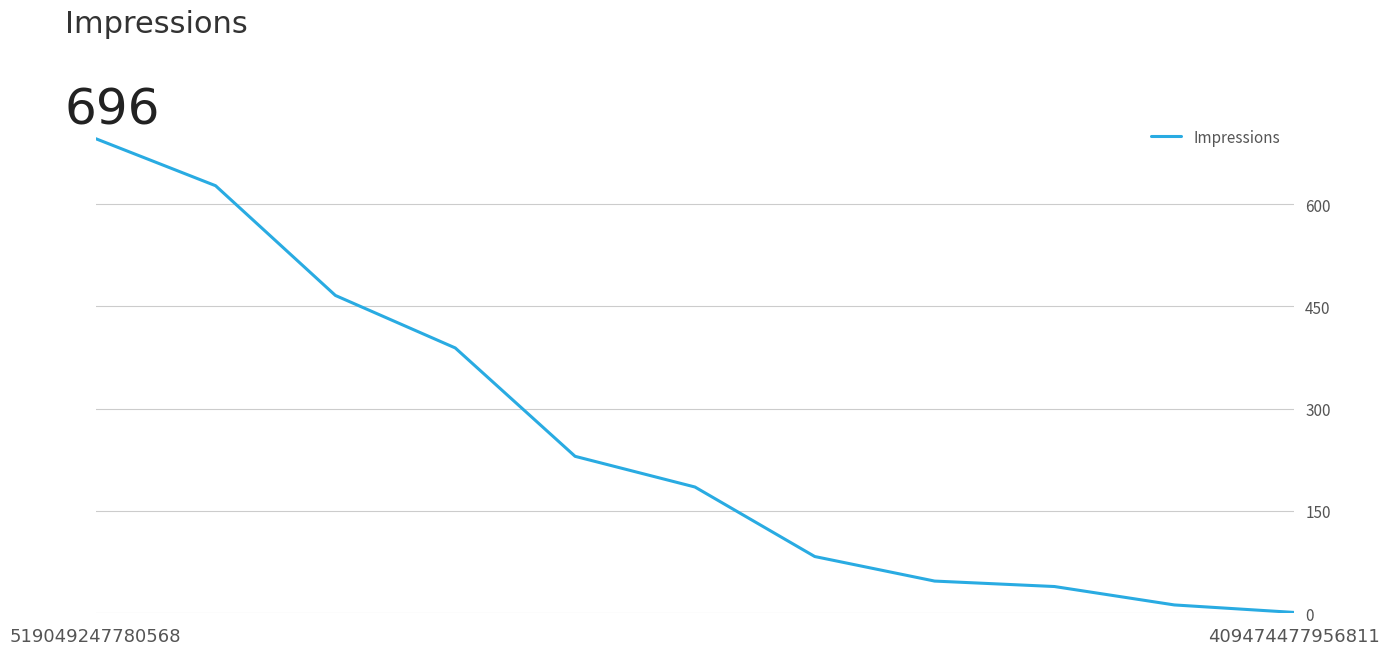

What is the maximum value shown in the chart?

696